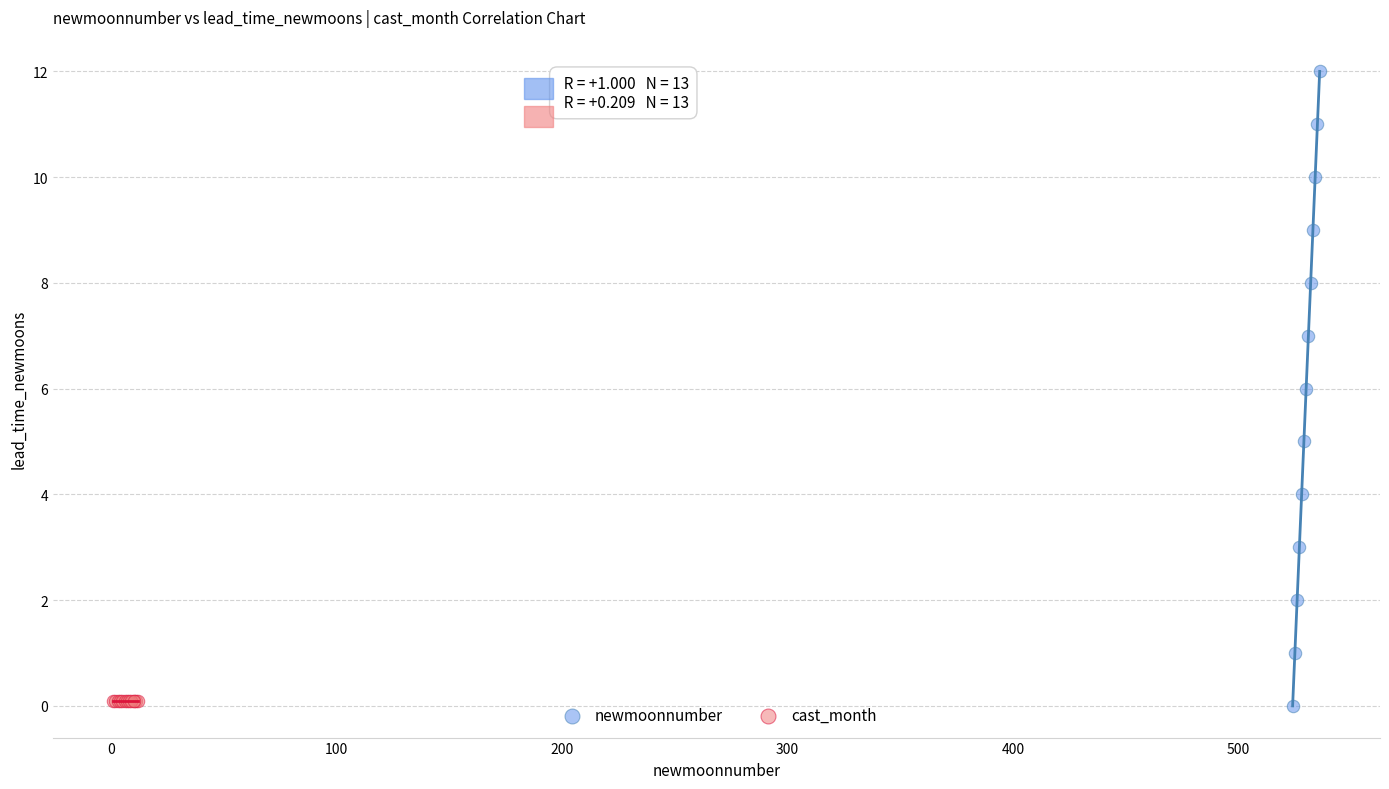

Which series has the largest Y range (max minus min)?

newmoonnumber